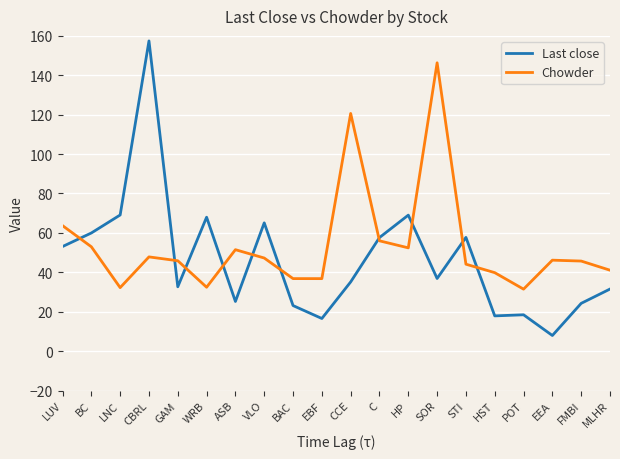

What is the difference between the Chowder values at HST and SOR?

106.5